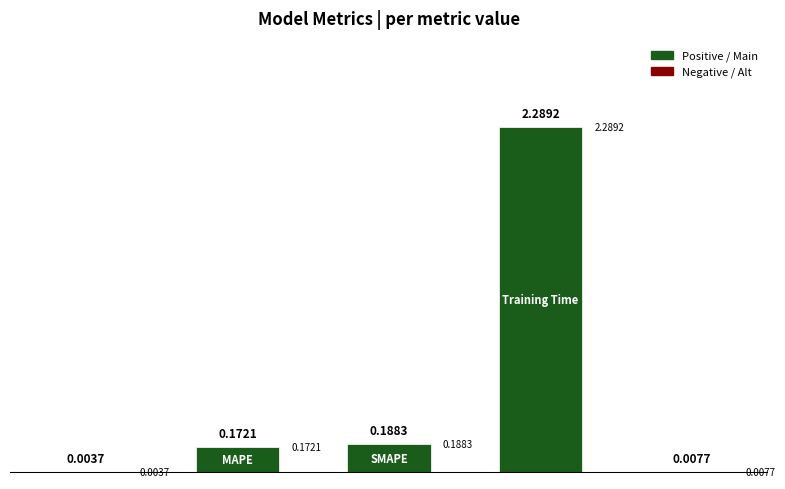

Reading right to left, list all the values displayed in this chart.

0.0	2.3	0.2	0.2	0.0